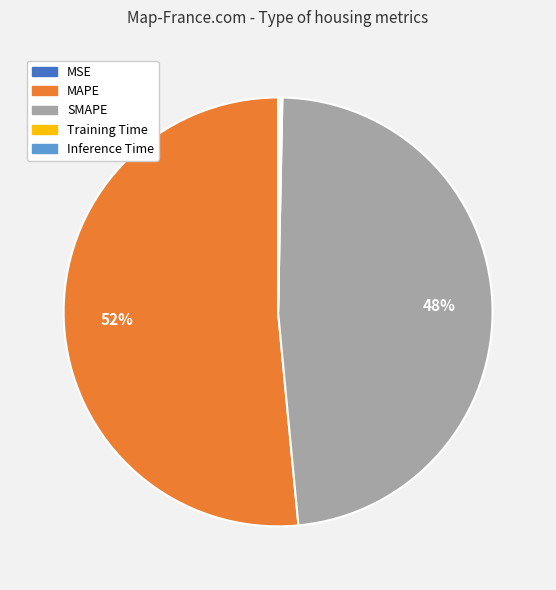

Which category has the biggest portion of the pie?

MAPE